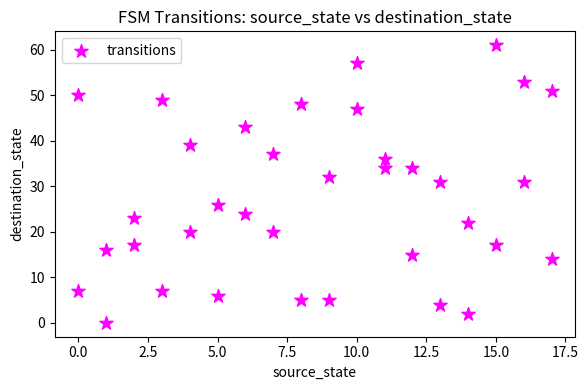

What is the range of X values (max minus min)?

17